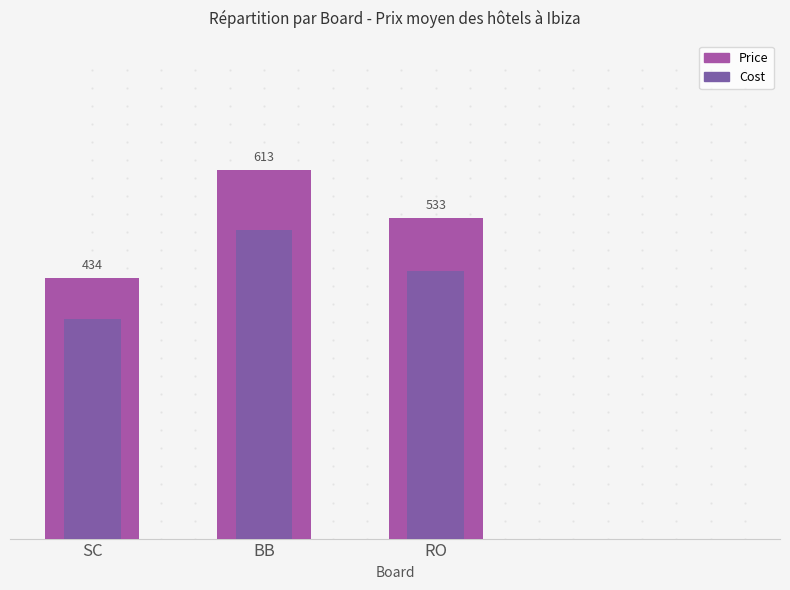

Where does the Price series first go above 533?

BB